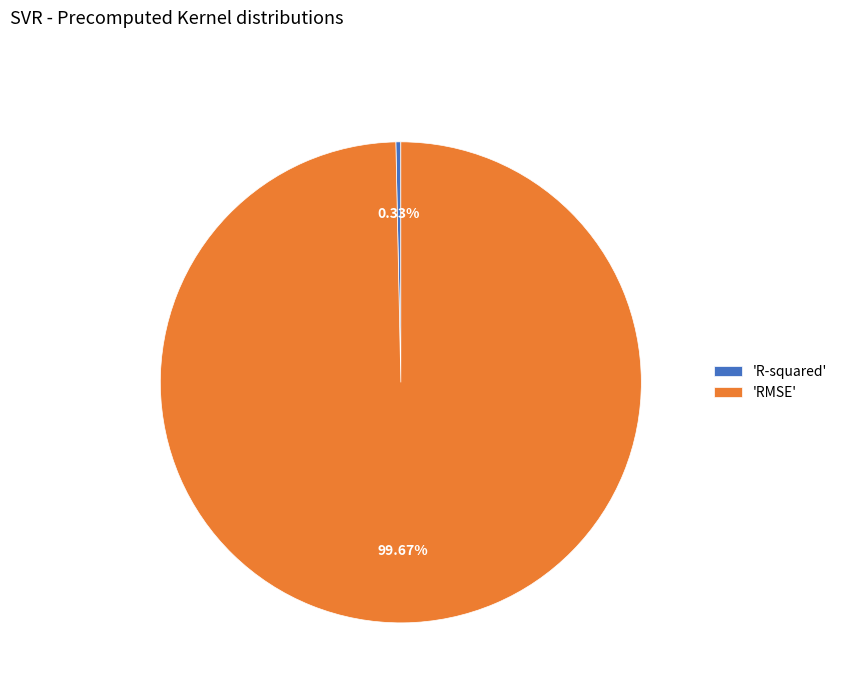

Is there a majority slice in this chart?

Yes